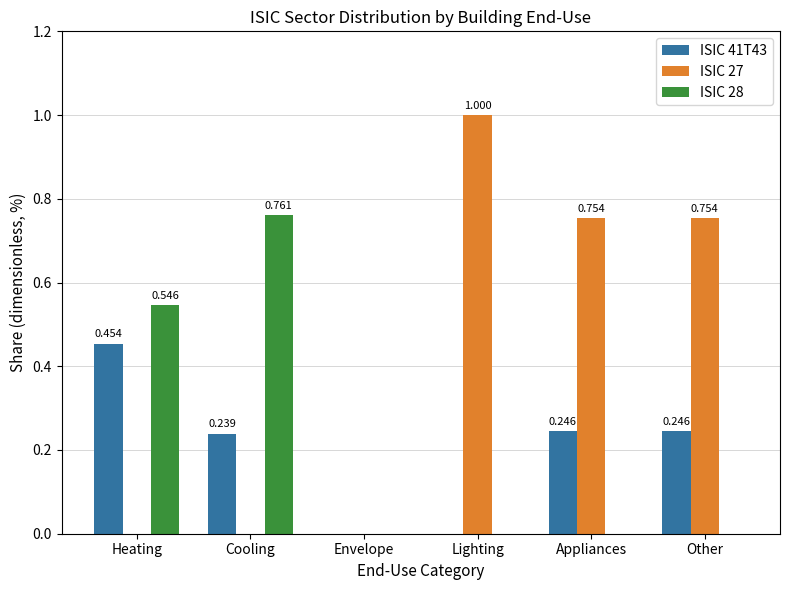

Which category has the highest value in the ISIC 28 series?

Cooling